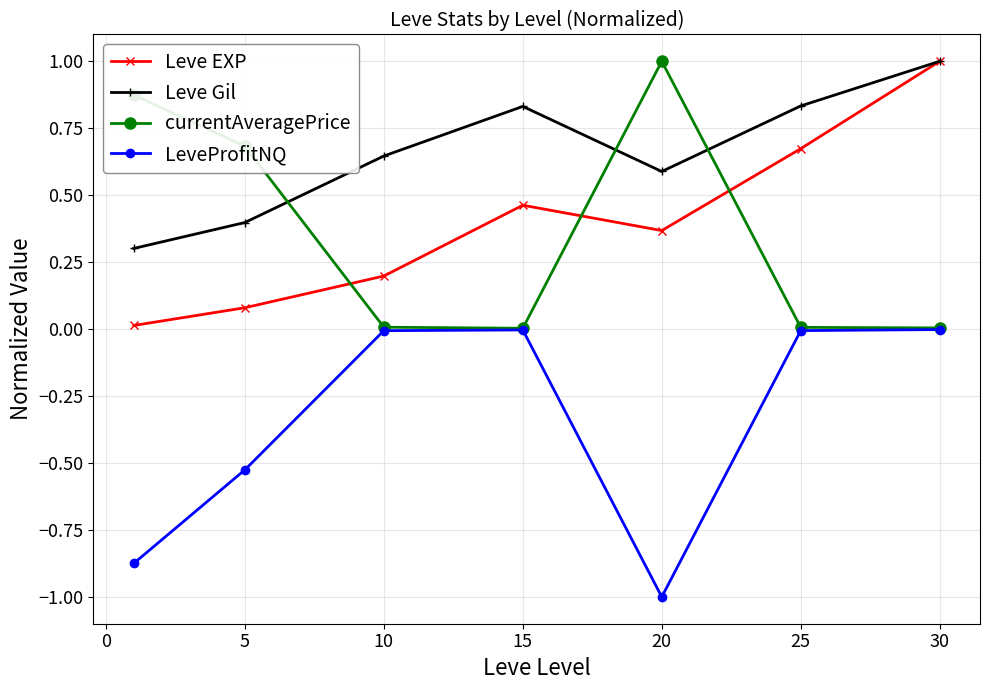

After their last crossing, which series has the higher values: currentAveragePrice or Leve Gil?

Leve Gil